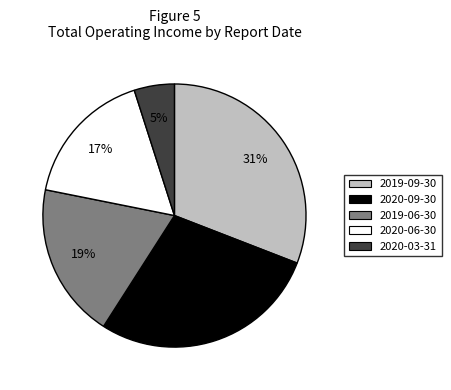

Between 2019-06-30 and 2020-03-31, which is larger?

2019-06-30